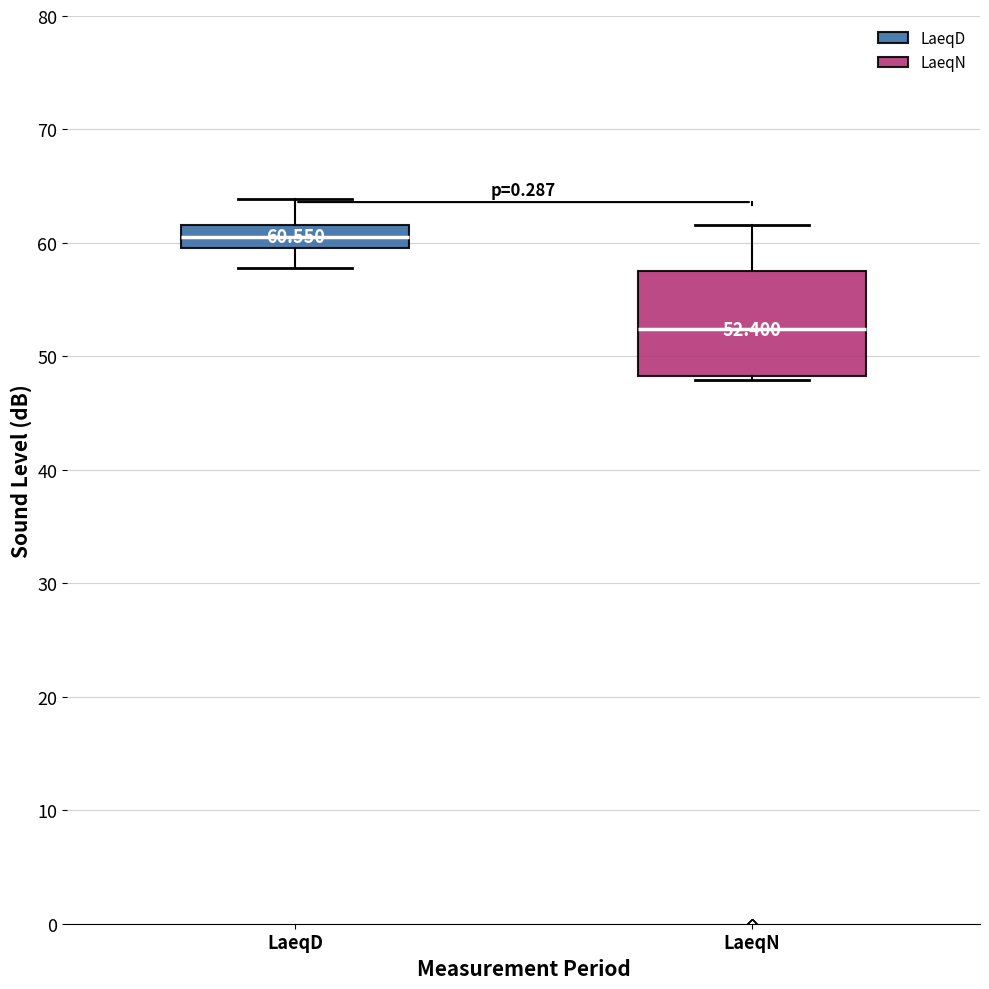

Comparing the boxes themselves (not the whiskers), which one is the tallest?

LaeqN